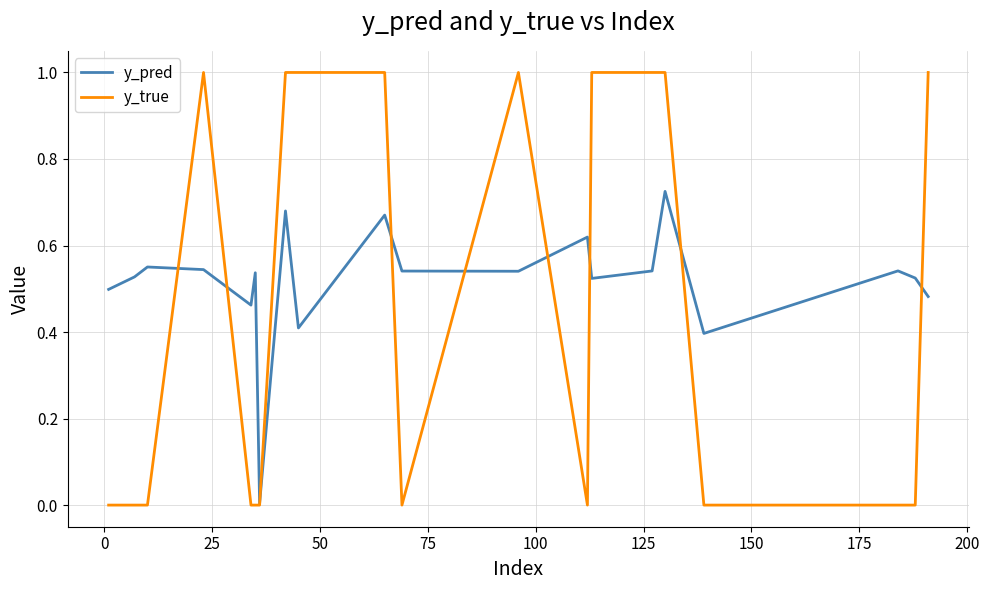

Which series has the largest total across all categories?

y_pred